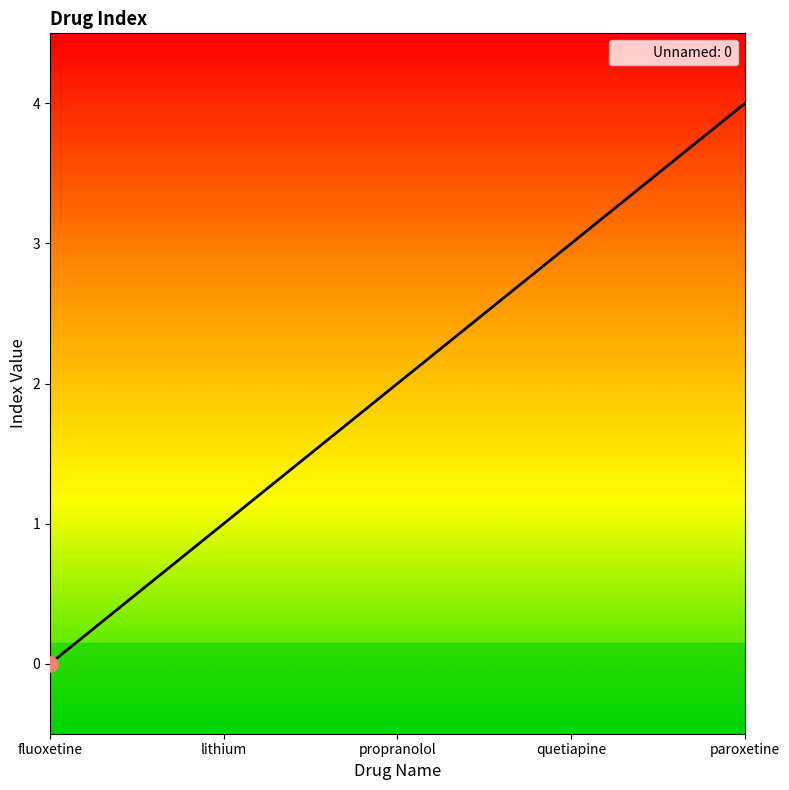

Between propranolol and lithium, which is larger?

propranolol